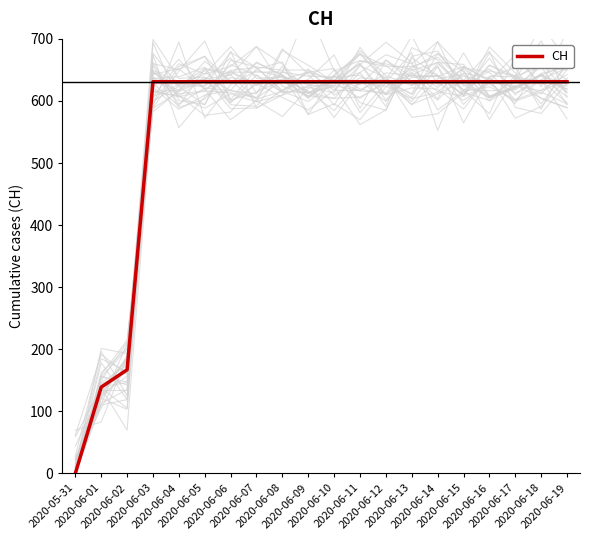

Count the number of data series in this chart.

1